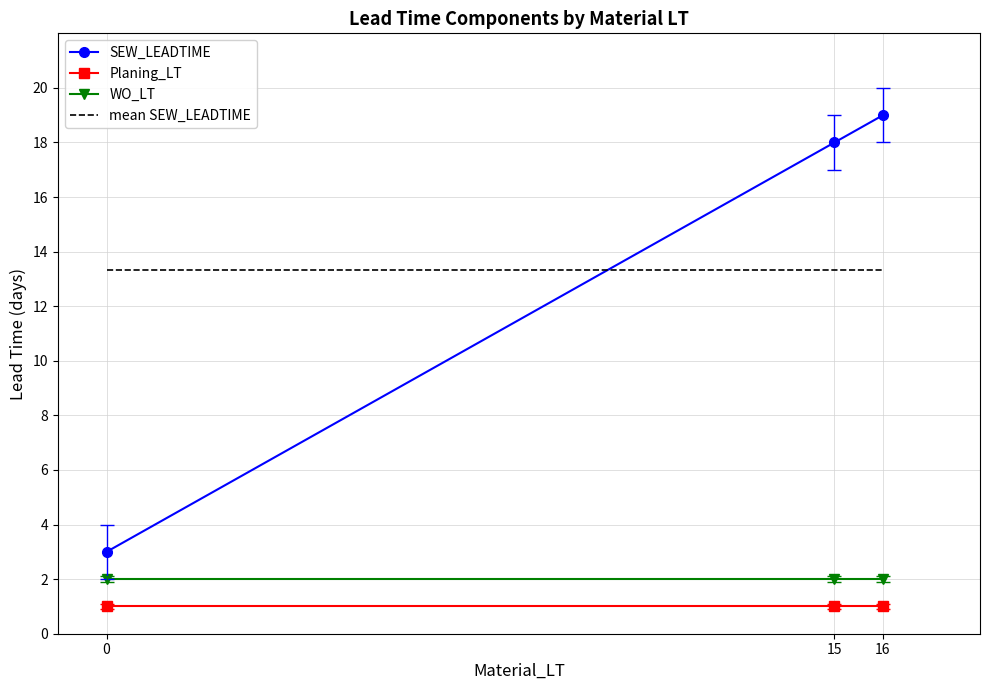

True or false: Planing_LT has a value of 1 at 15.

True